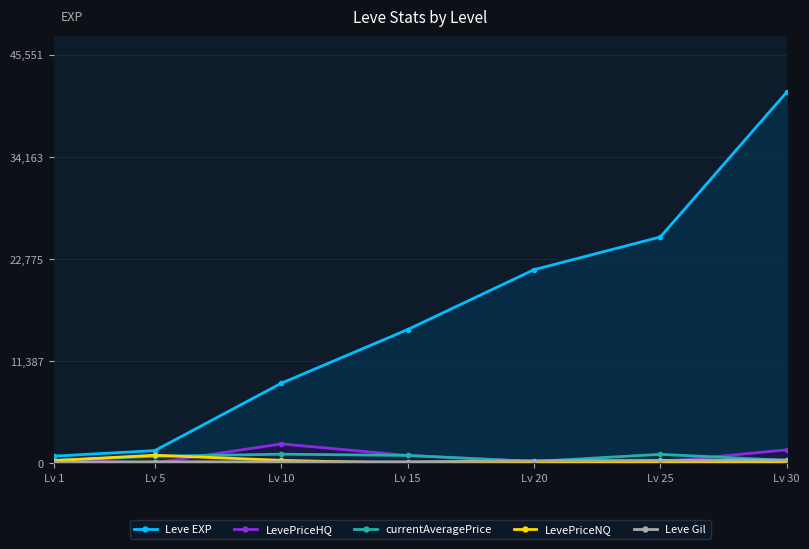

True or false: Leve Gil has a value of 172 at Lv 15.

True